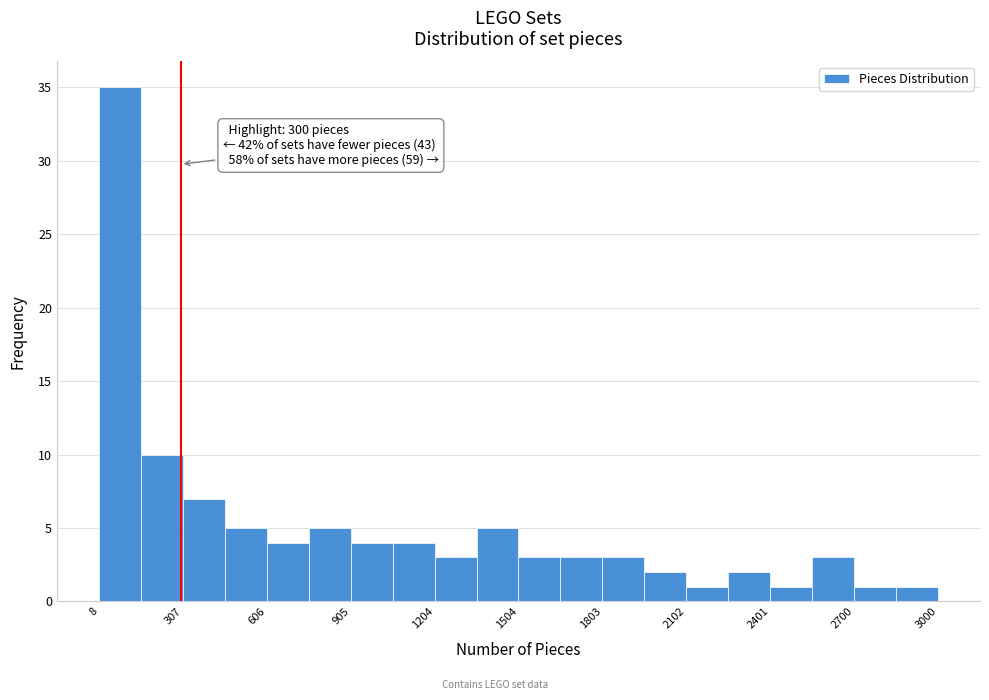

Read against the x-axis, roughly where is the centre of the tallest bar?

100